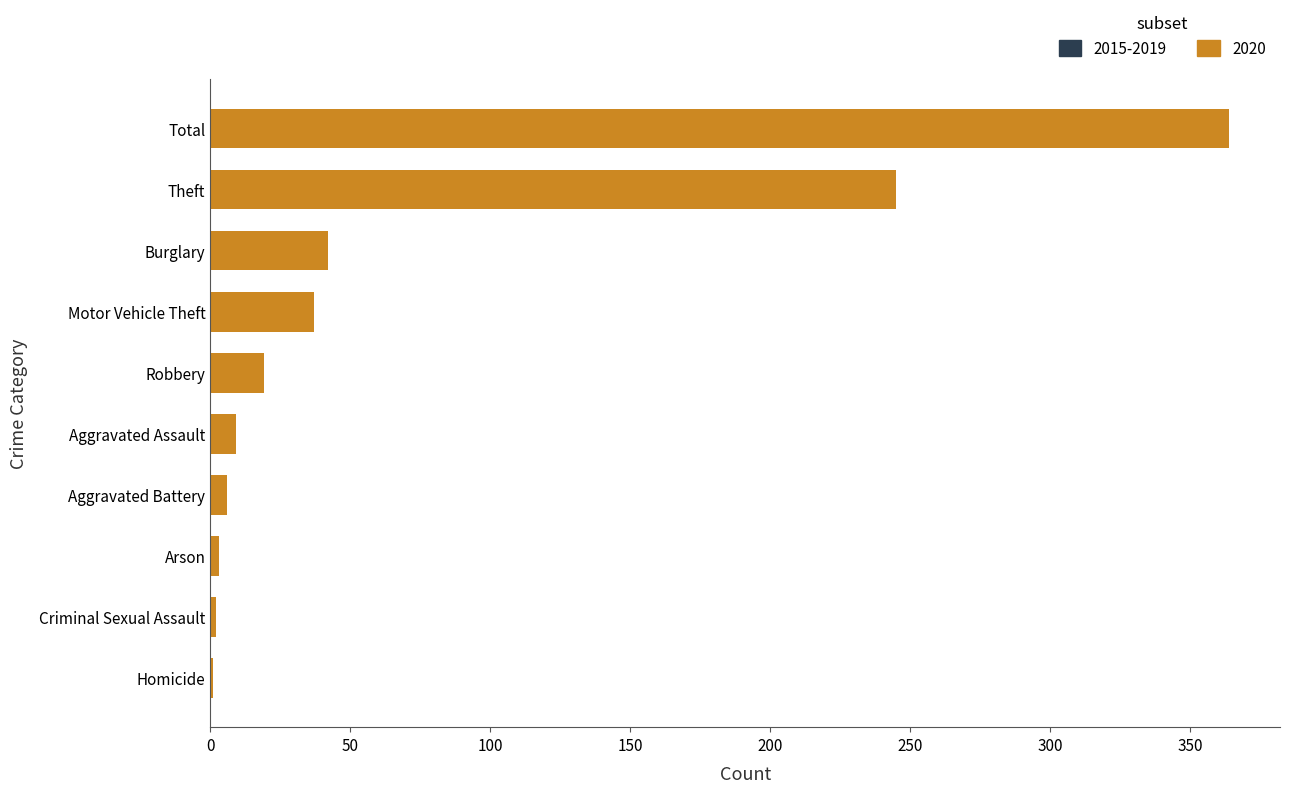

Where is the data nearest to the value 182?

Theft